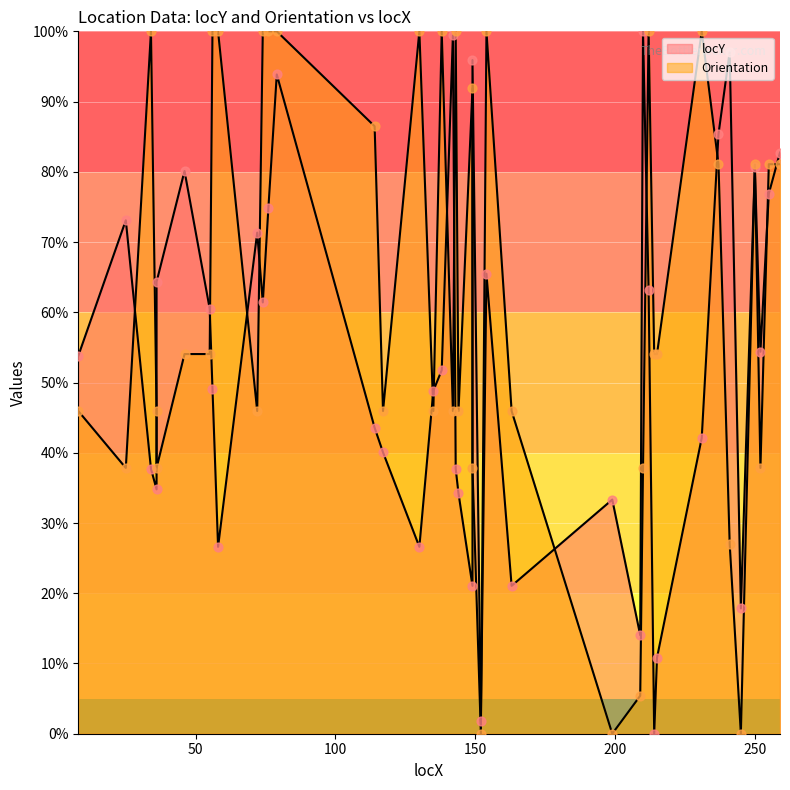

Which series contains the lowest Y value?

locY